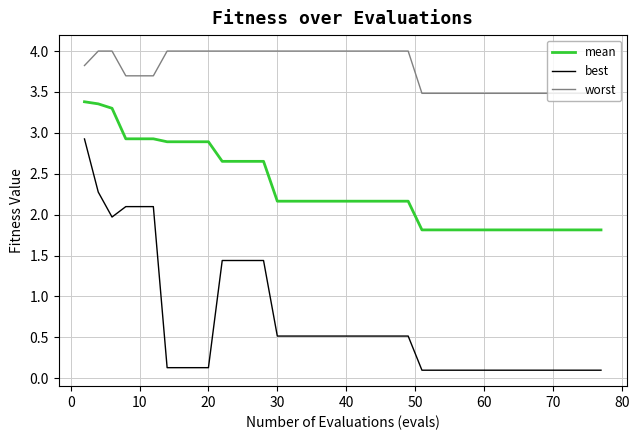

What is the difference between the maximum and minimum values in the mean series?

1.6